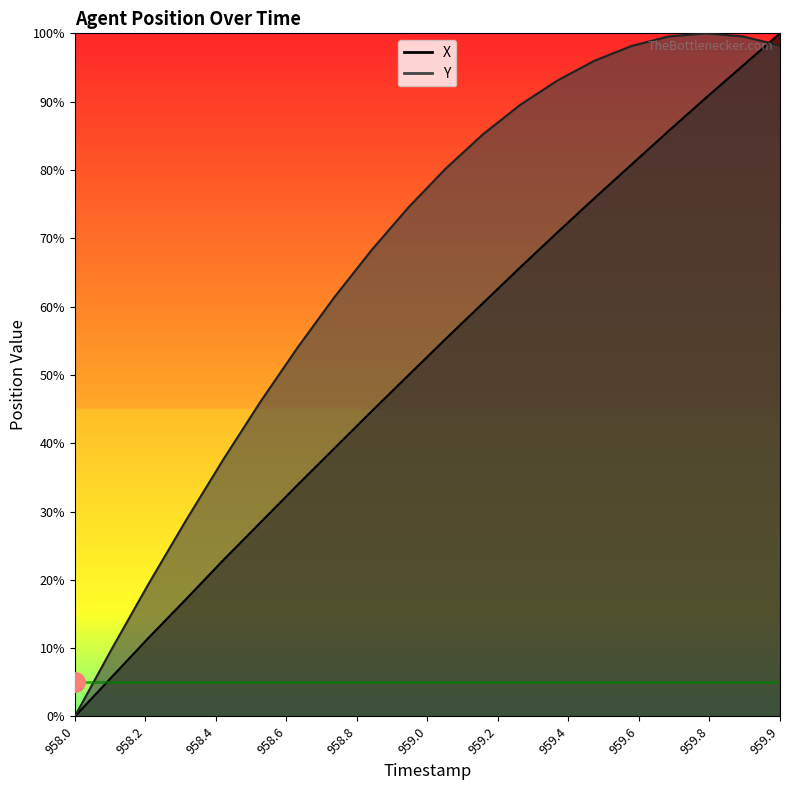

What is the label of the 8th point from the left?

958.7